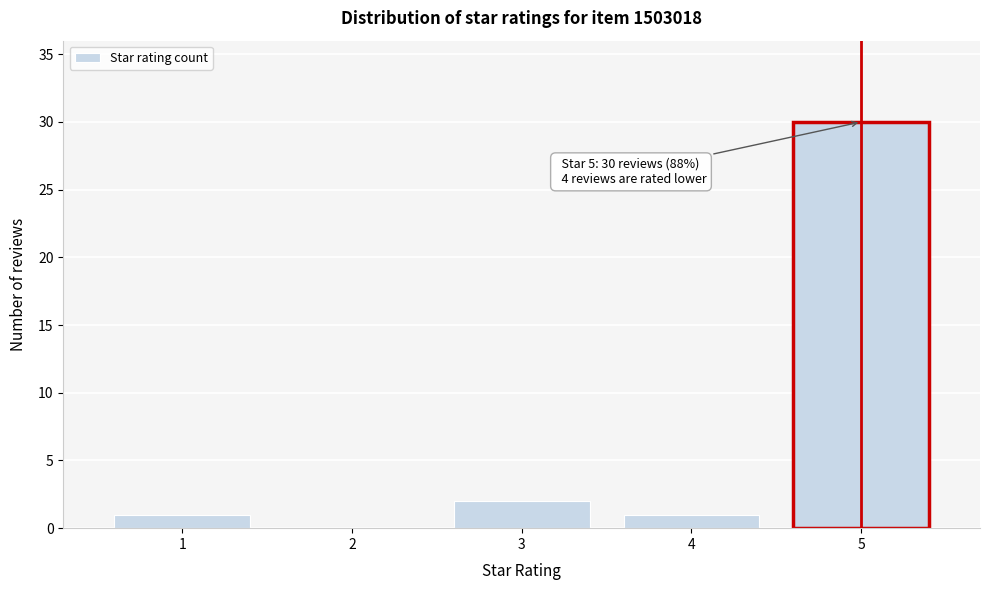

Reading left to right, what are all the values shown in this chart?

1=1	2=0	3=2	4=1	5=30